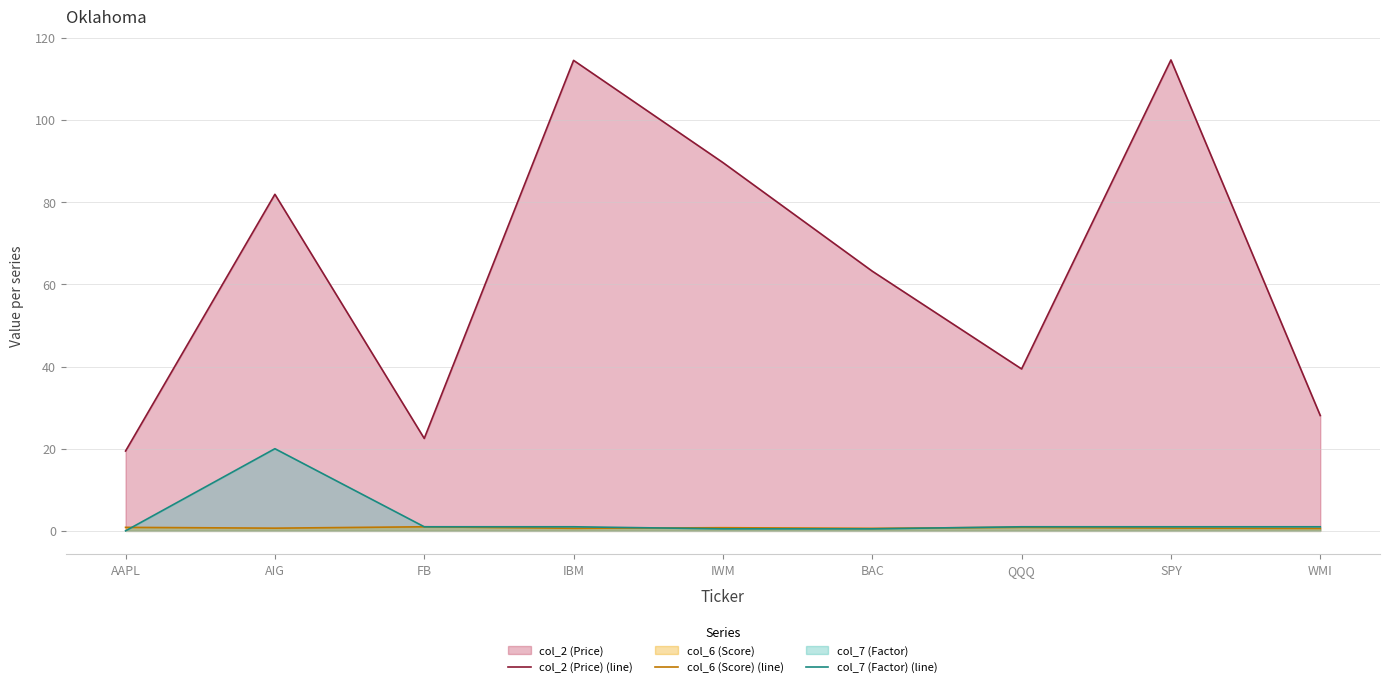

At which category is the sum across all series the highest?

SPY